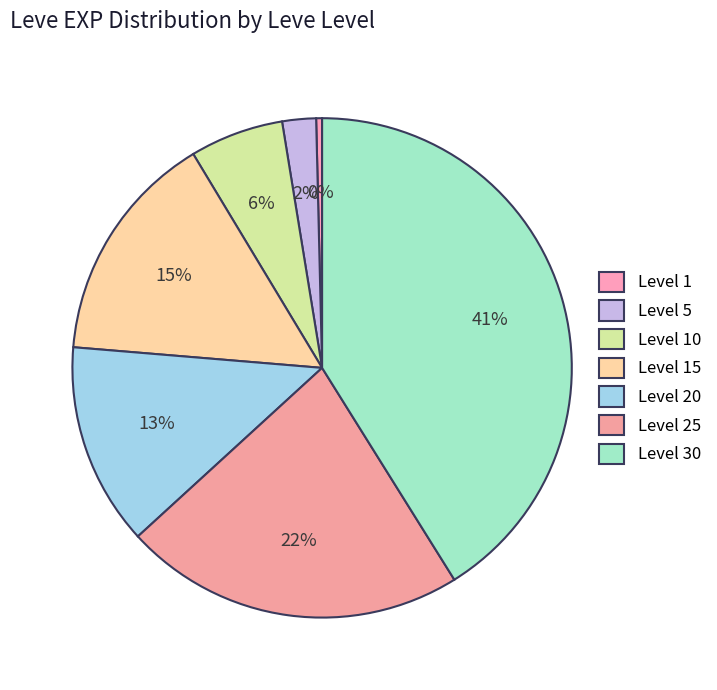

Does Level 5 account for over 50% of the chart?

No